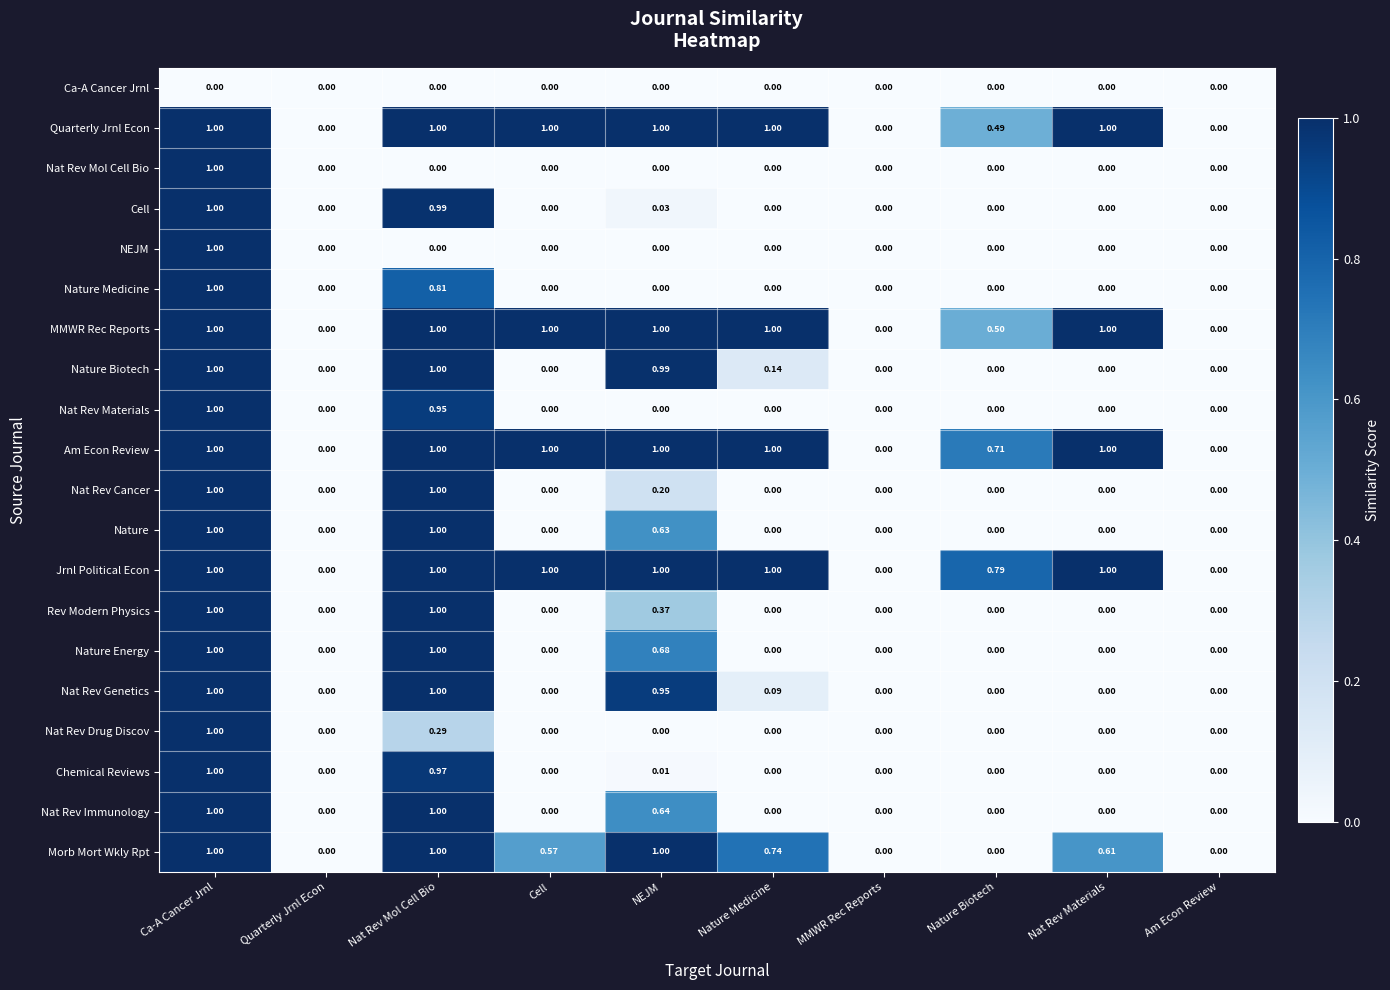

Which series has the largest total across all categories?

Jrnl Political Econ